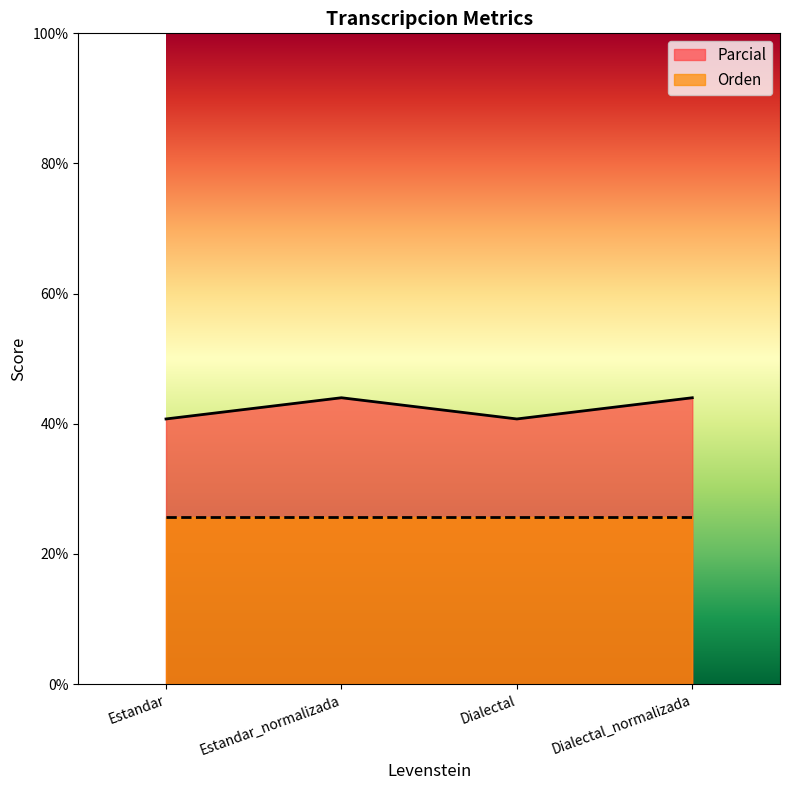

Is it true that the value at Estandar_normalizada is 17.0?

False